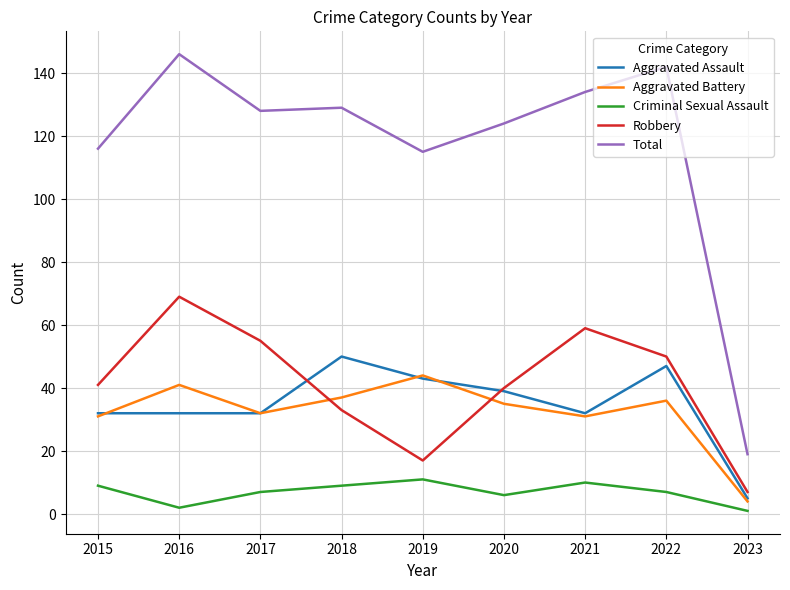

Which category has the lowest value in the Aggravated Assault series?

2023